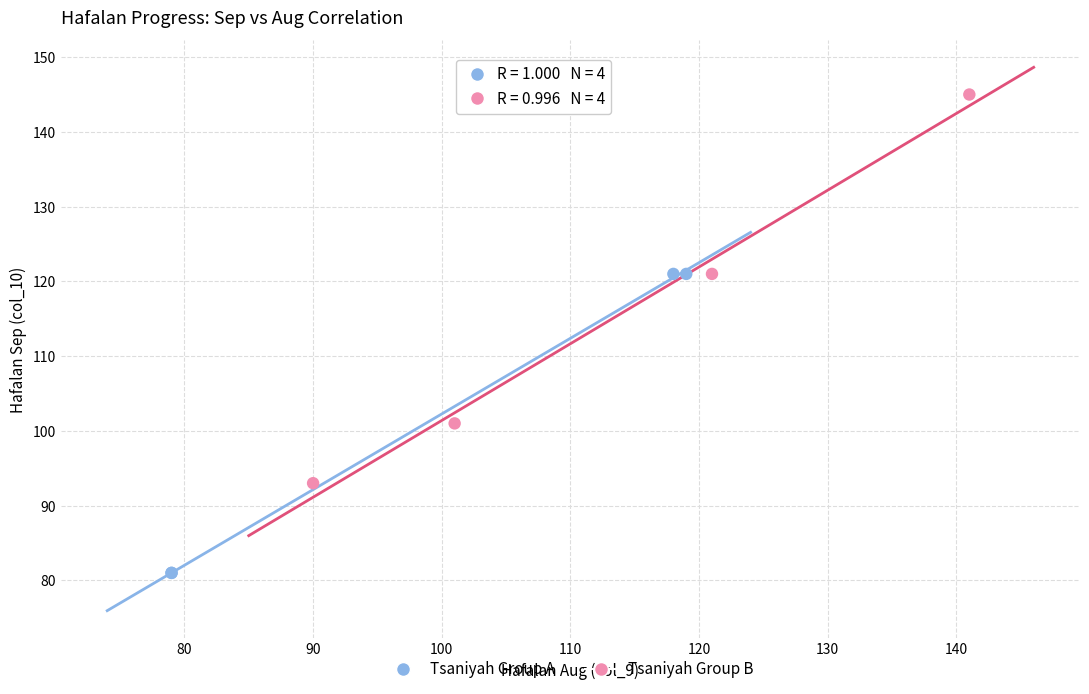

Which series has the largest Y range (max minus min)?

Tsaniyah Group B